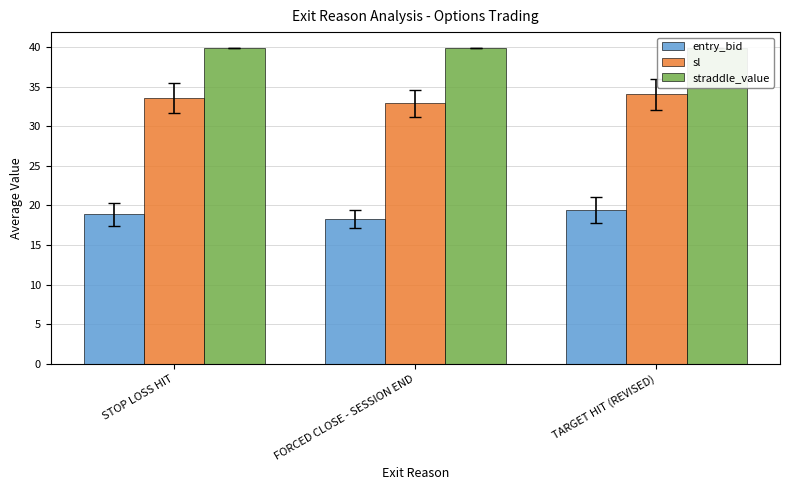

List the series in order of their peak value, lowest first.

entry_bid, sl, straddle_value